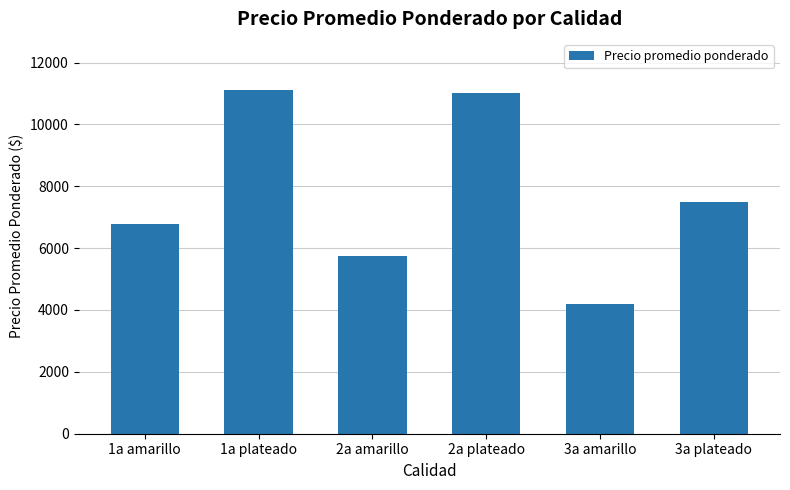

Approximately how many times larger is the value at 1a plateado compared to 1a amarillo?

1.6